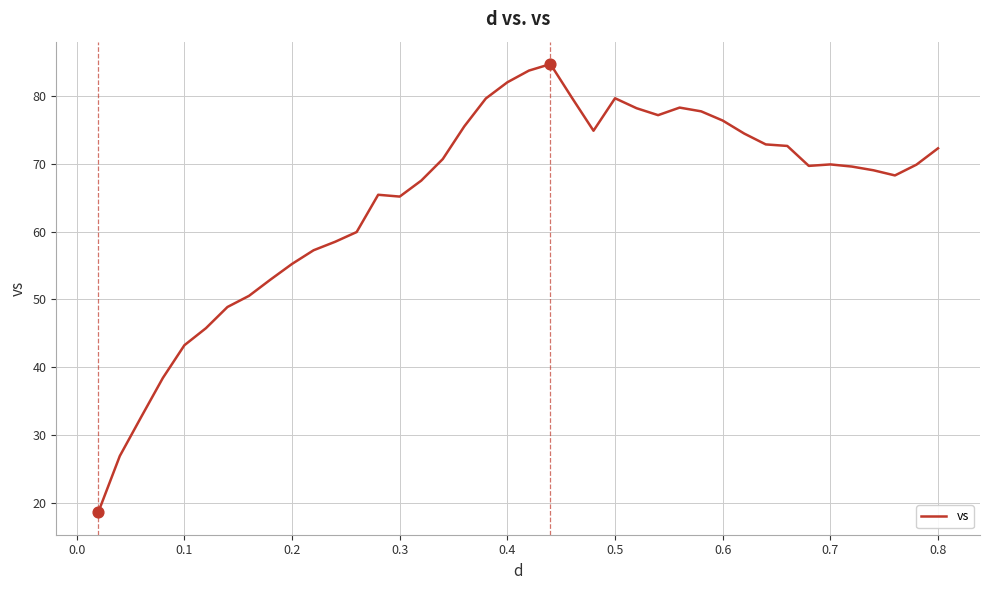

What is the minimum value shown in the chart?

18.6